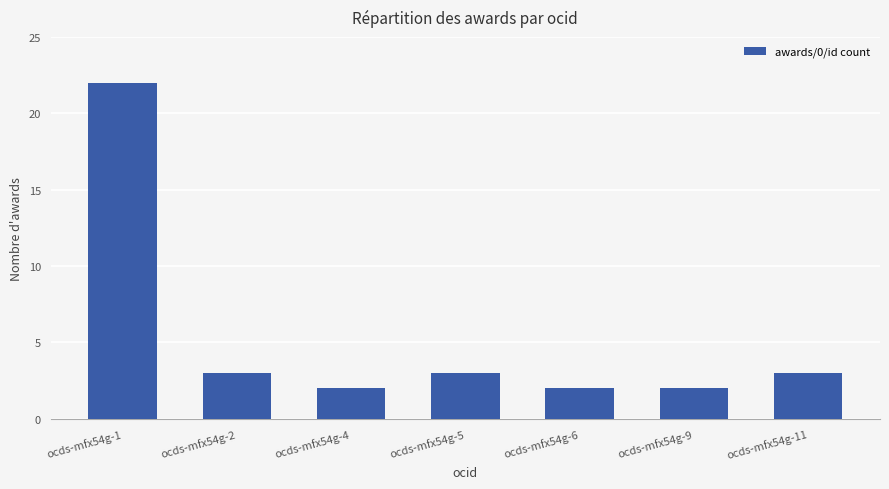

What is the sum of all values?

37